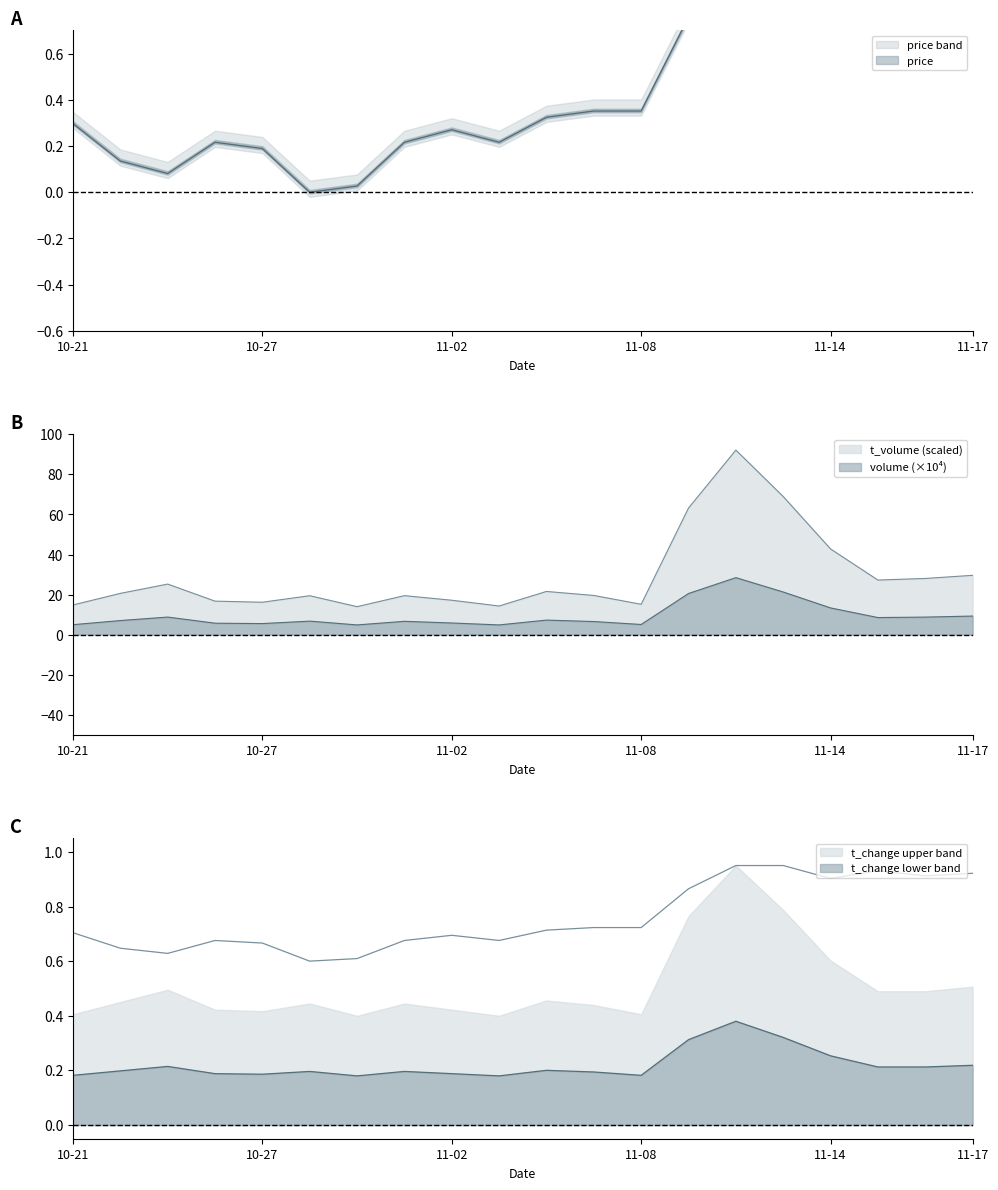

Which series has the largest total across all categories?

t_volume